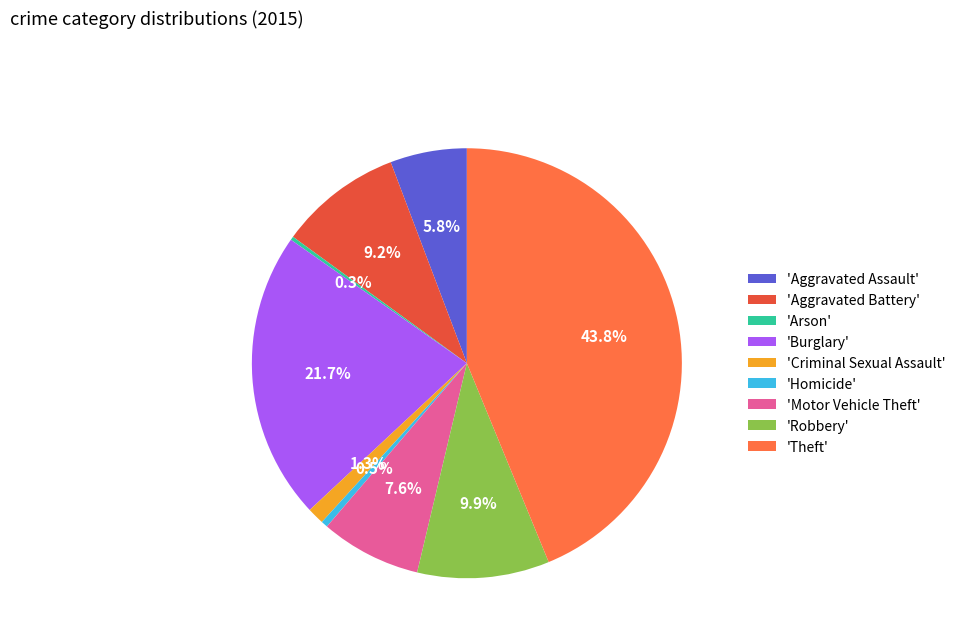

Is the sum of 'Motor Vehicle Theft' and 'Homicide' greater than half?

No